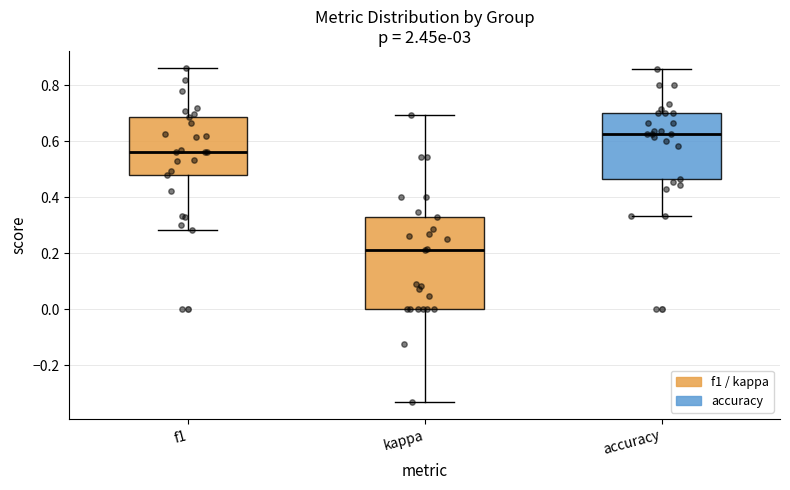

Which box's median line is the lowest?

kappa